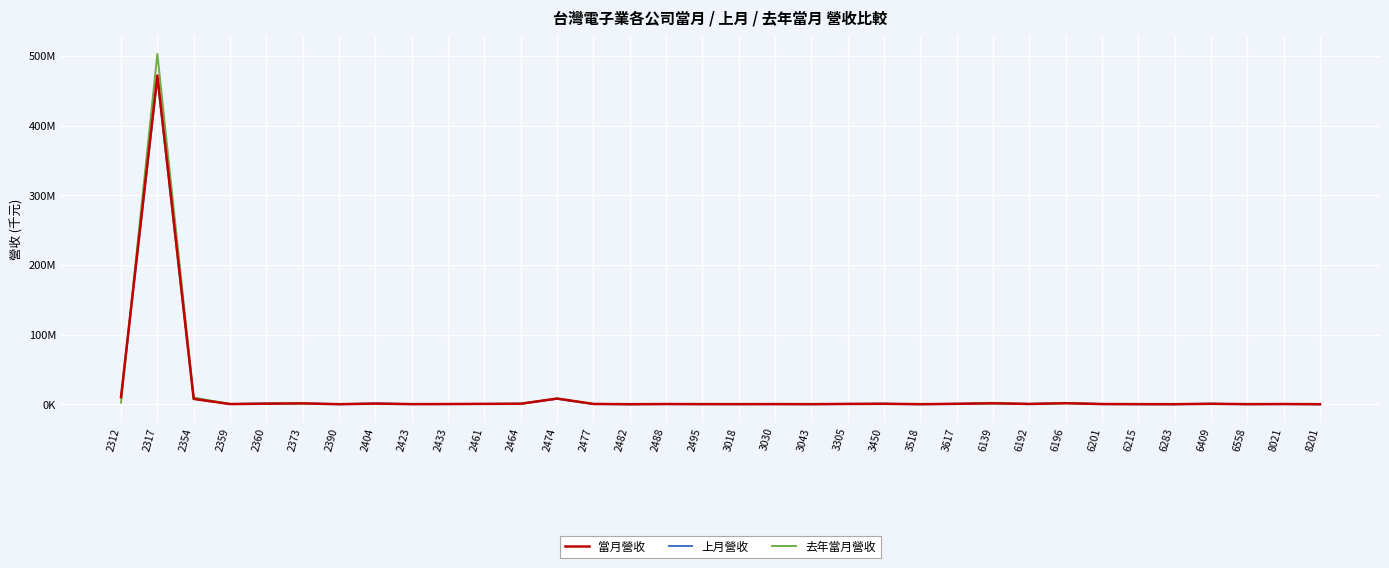

What are all the series names shown in the legend?

當月營收, 上月營收, 去年當月營收